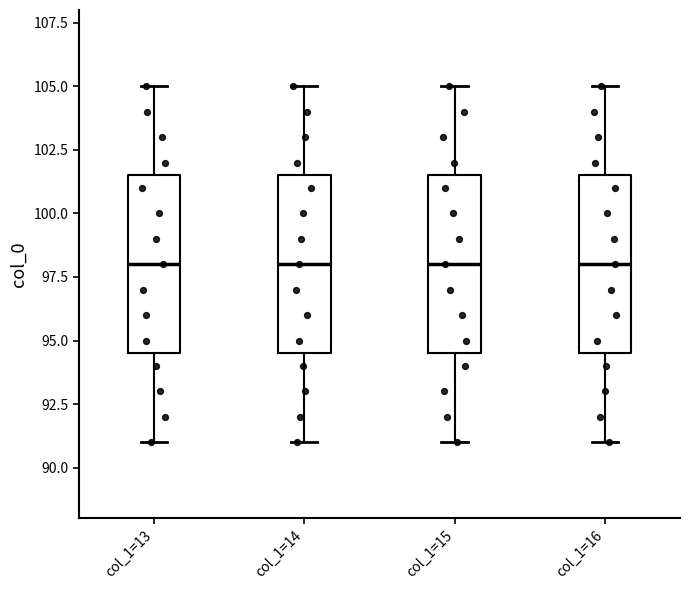

Reading left to right, read every box against the y-axis: the position of its median line, the range the box covers, and the ends of its whiskers. The values are not printed on the chart, so give them approximately, as read against the axis.

col_1=13: median 98.0, box 94.5 to 101.5, whiskers 91.0 to 105.0
col_1=14: median 98.0, box 94.5 to 101.5, whiskers 91.0 to 105.0
col_1=15: median 98.0, box 94.5 to 101.5, whiskers 91.0 to 105.0
col_1=16: median 98.0, box 94.5 to 101.5, whiskers 91.0 to 105.0